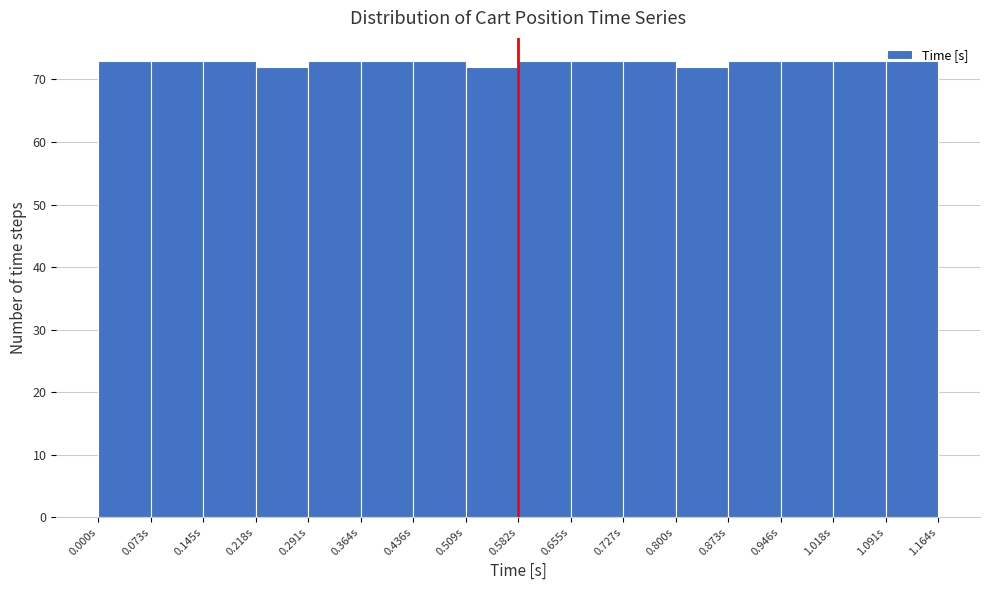

Reading left to right, list every bar in this chart as the range it spans on the x-axis followed by its height. Neither the bar edges nor the heights are printed on the chart, so give them approximately, as read against the axes.

0.00 to 0.07: 73
0.07 to 0.15: 73
0.15 to 0.22: 73
0.22 to 0.29: 72
0.29 to 0.36: 73
0.36 to 0.44: 73
0.44 to 0.51: 73
0.51 to 0.58: 72
0.58 to 0.65: 73
0.65 to 0.73: 73
0.73 to 0.80: 73
0.80 to 0.87: 72
0.87 to 0.95: 73
0.95 to 1.02: 73
1.02 to 1.09: 73
1.09 to 1.16: 73